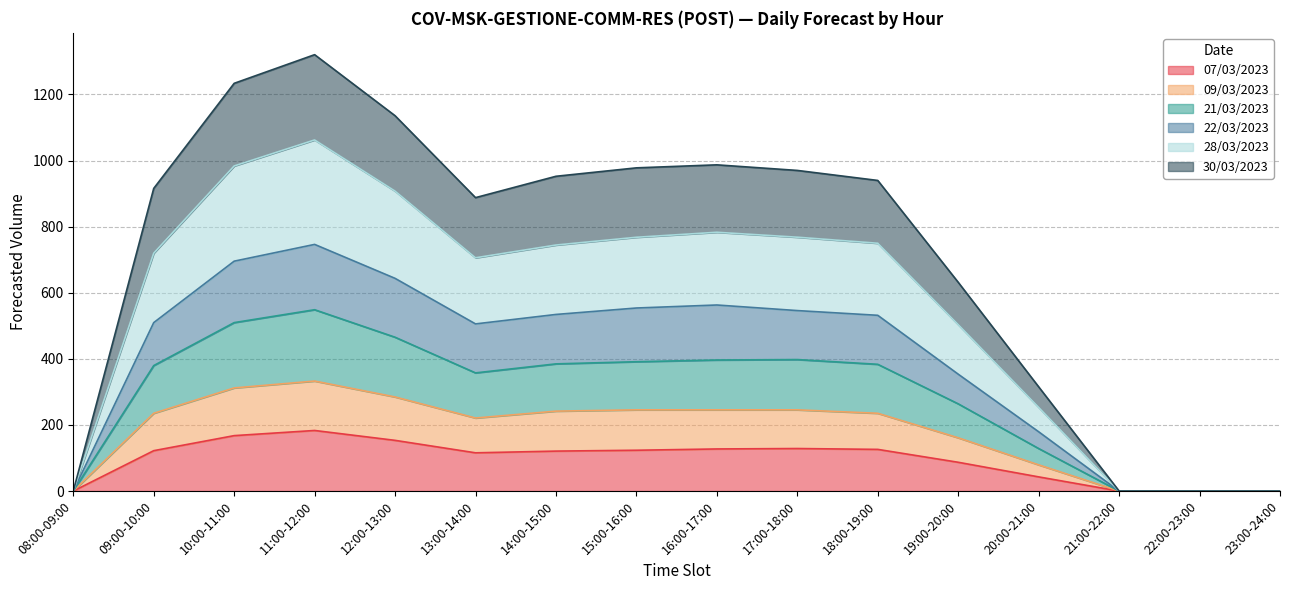

True or false: 21/03/2023 and 22/03/2023 cross at least once.

False